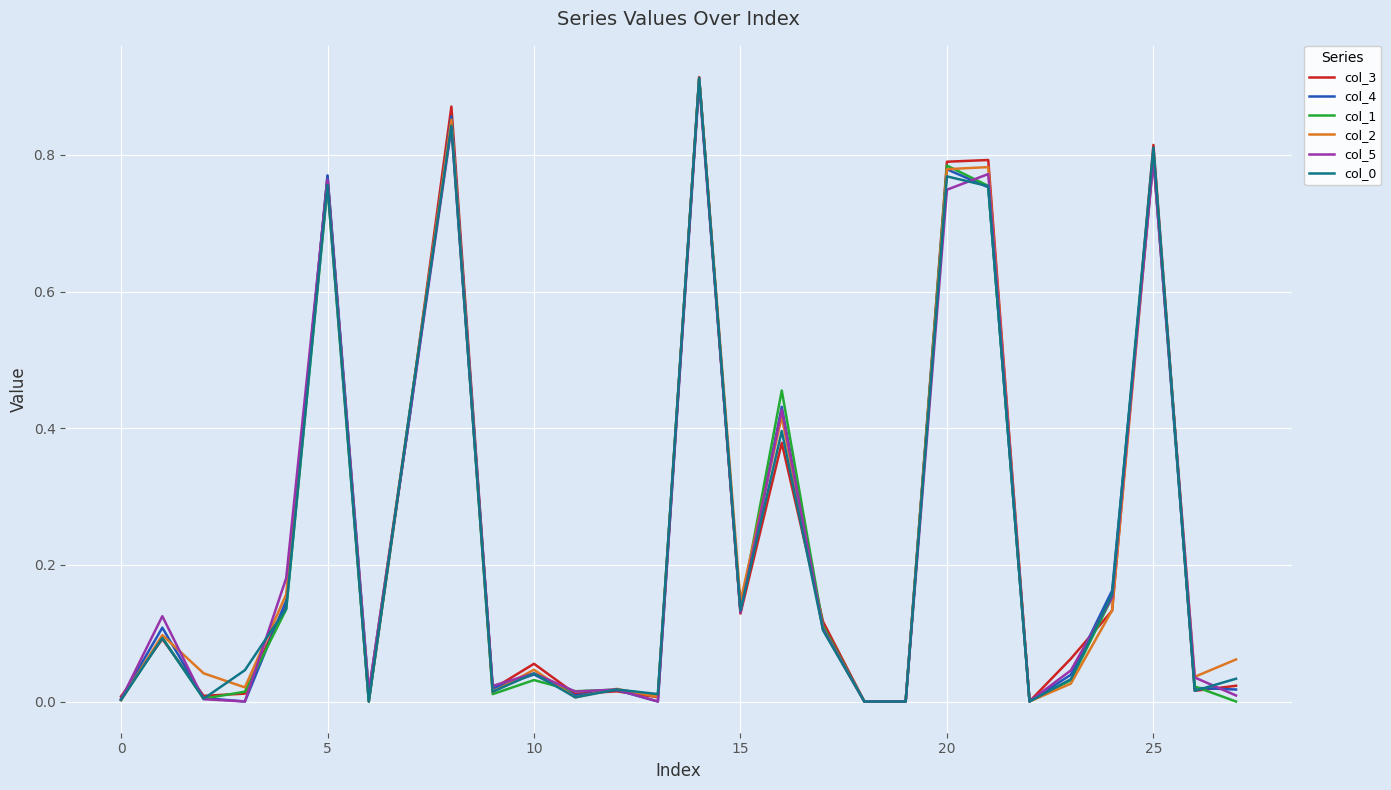

Does the chart display data point markers on the line(s)?

No